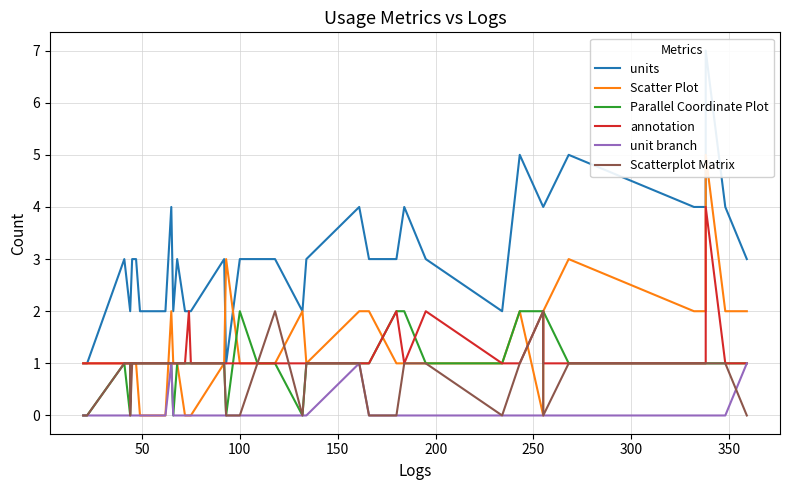

True or false: annotation and Scatter Plot intersect in this chart.

True